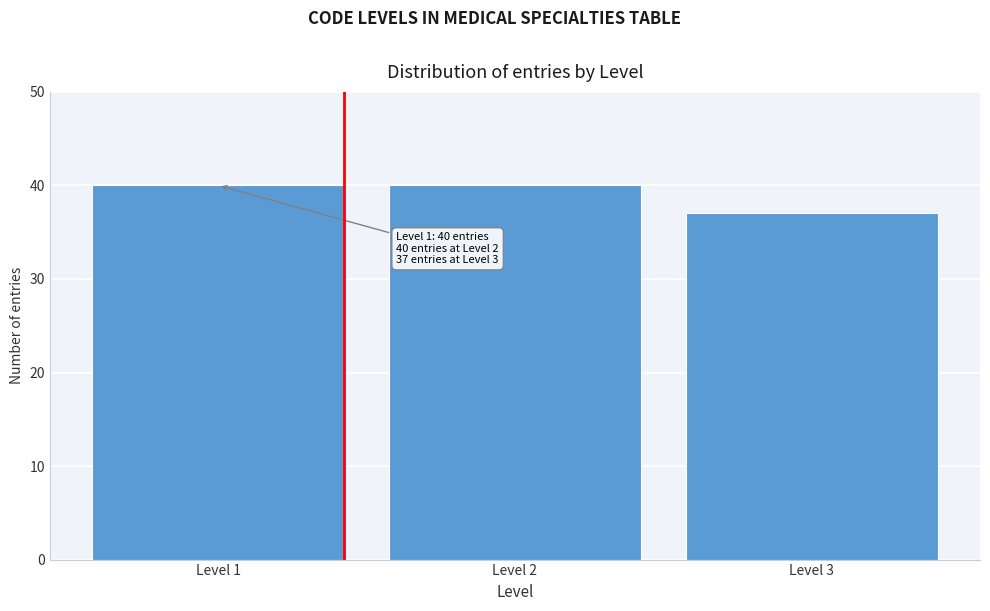

Reading left to right, extract all data points from this chart.

Level 1=40	Level 2=40	Level 3=37